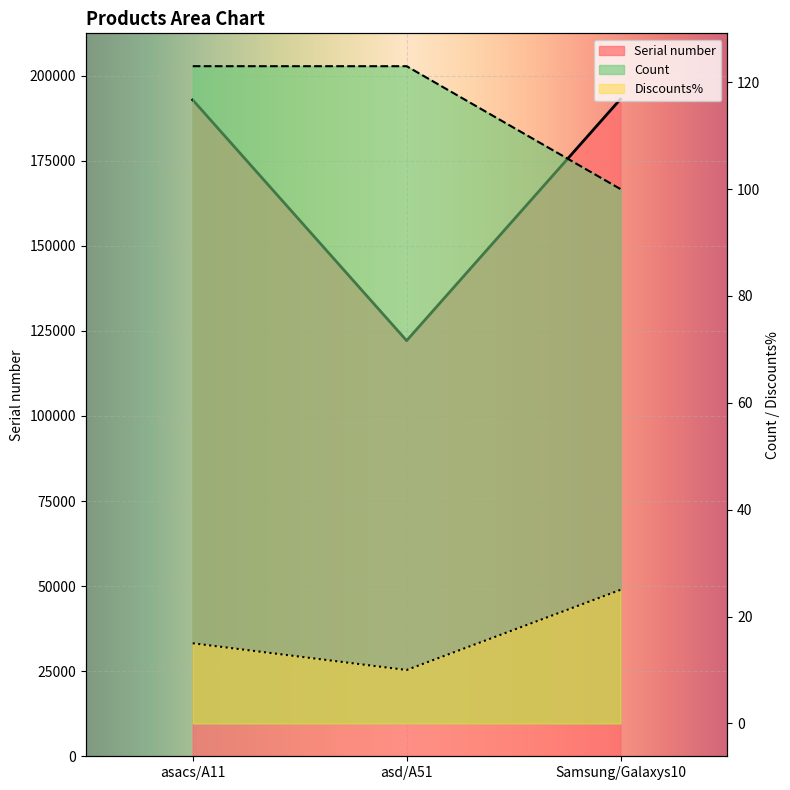

Rank the categories by Count value from lowest to highest.

Samsung/Galaxys10, asacs/A11, asd/A51